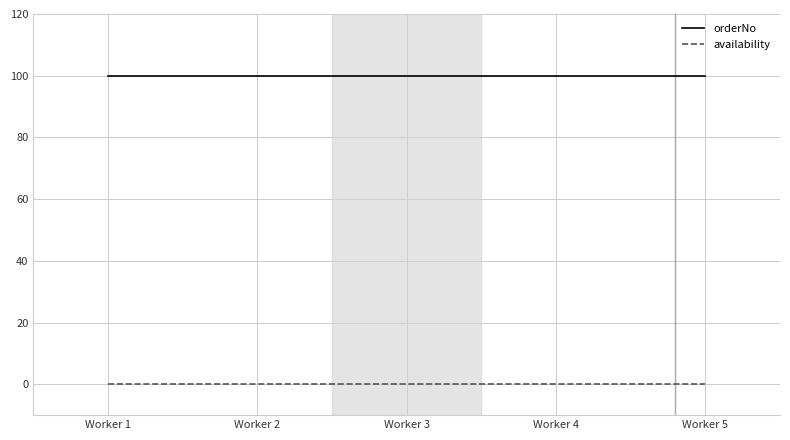

What is the difference between the highest and lowest values at Worker 4?

100